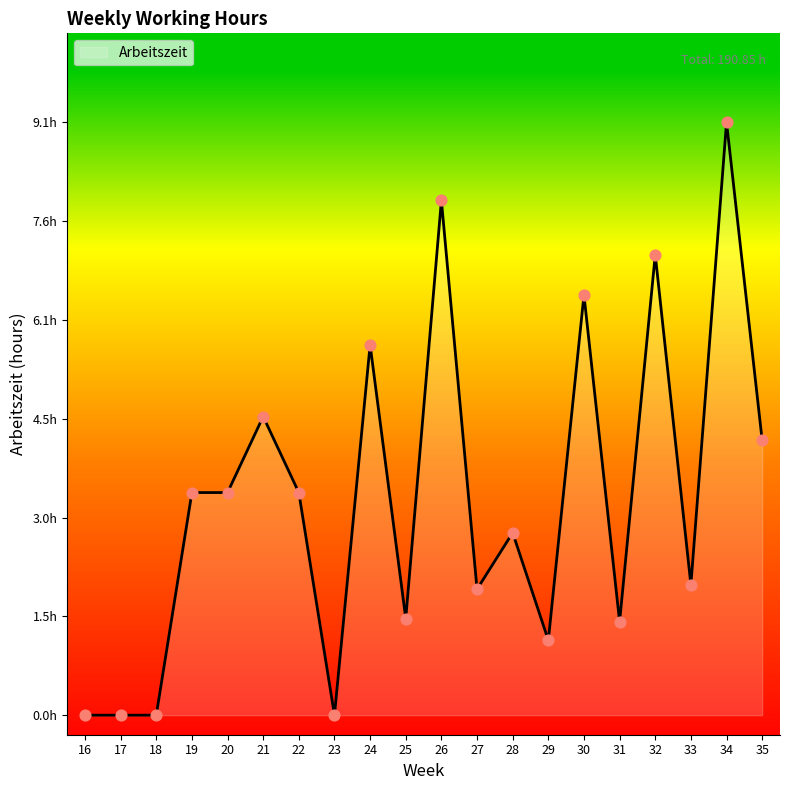

Is this an area chart (filled region under the line)?

Yes